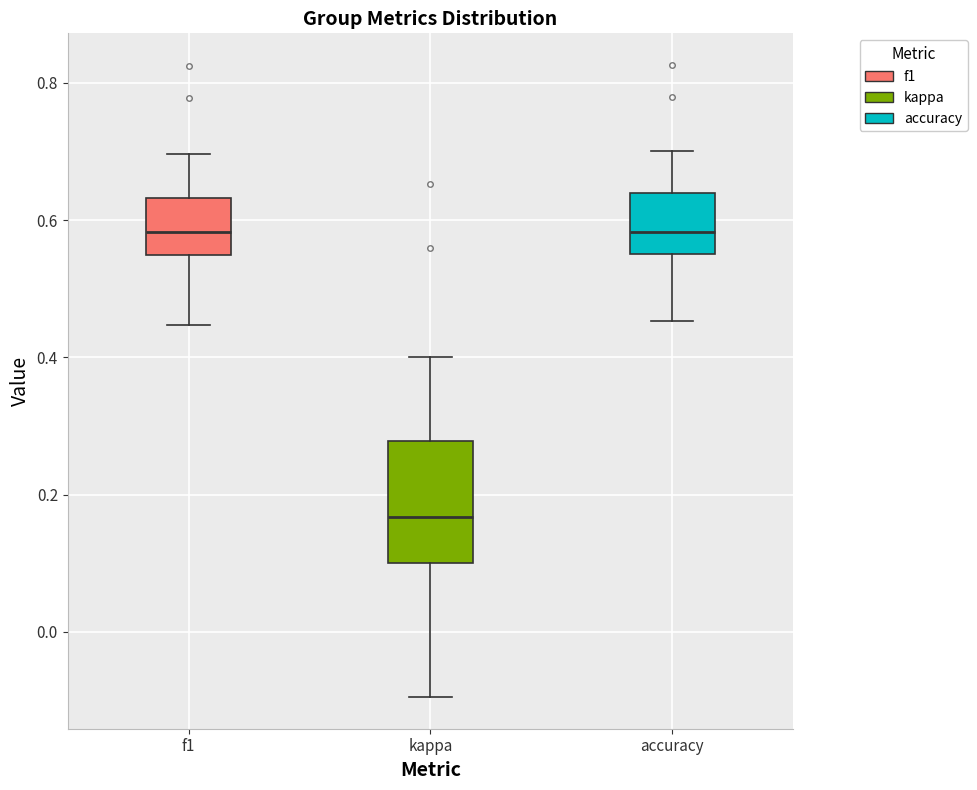

Where is the upper edge of the box for kappa on the y-axis? The values are not printed on the chart, so give them approximately, as read against the axis.

0.28